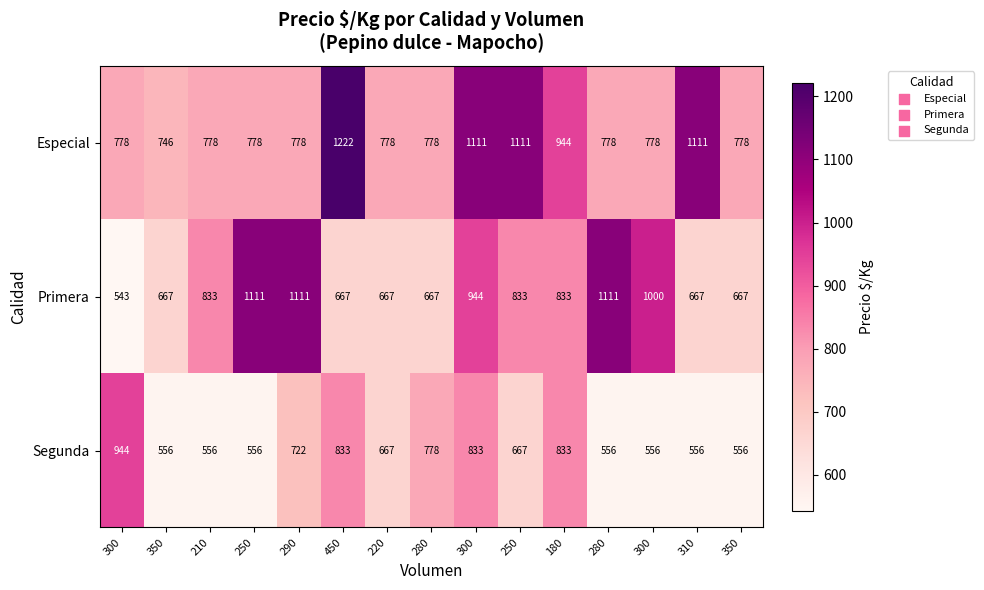

What is the maximum value shown in the chart?

1222